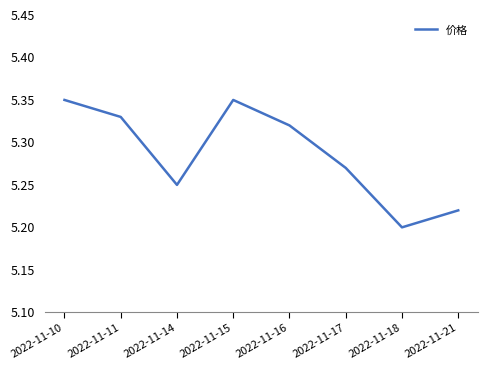

What is the sum of the values at 2022-11-11 and 2022-11-17?

10.6